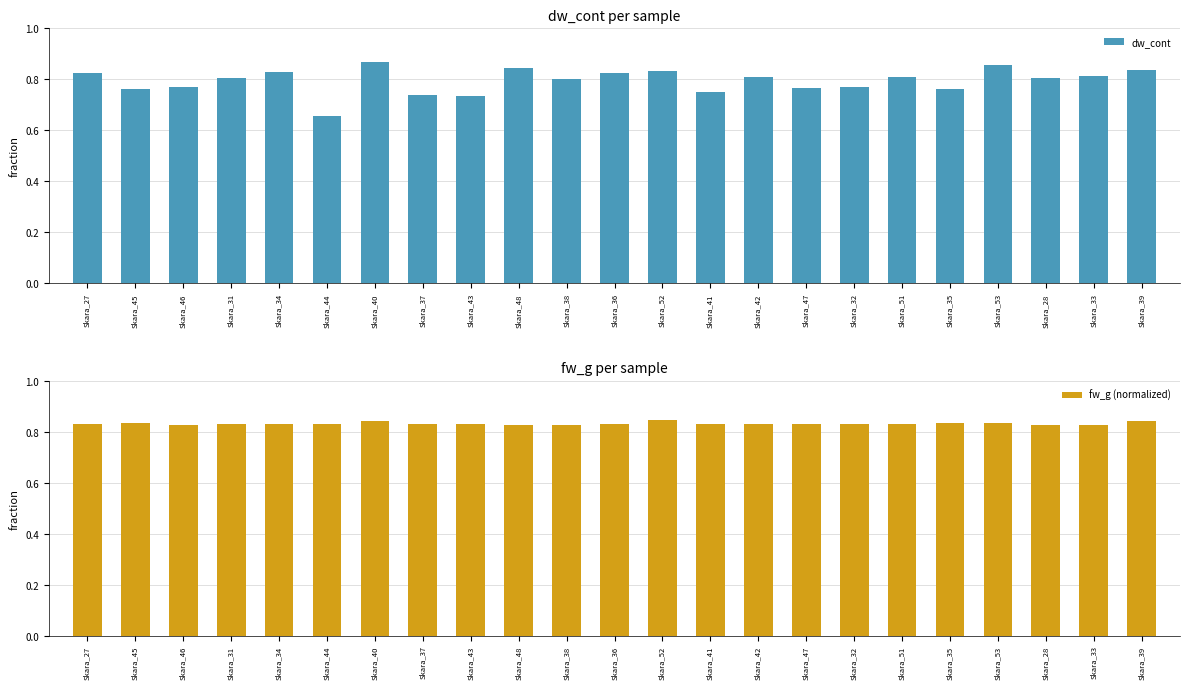

Count the number of data series in this chart.

2